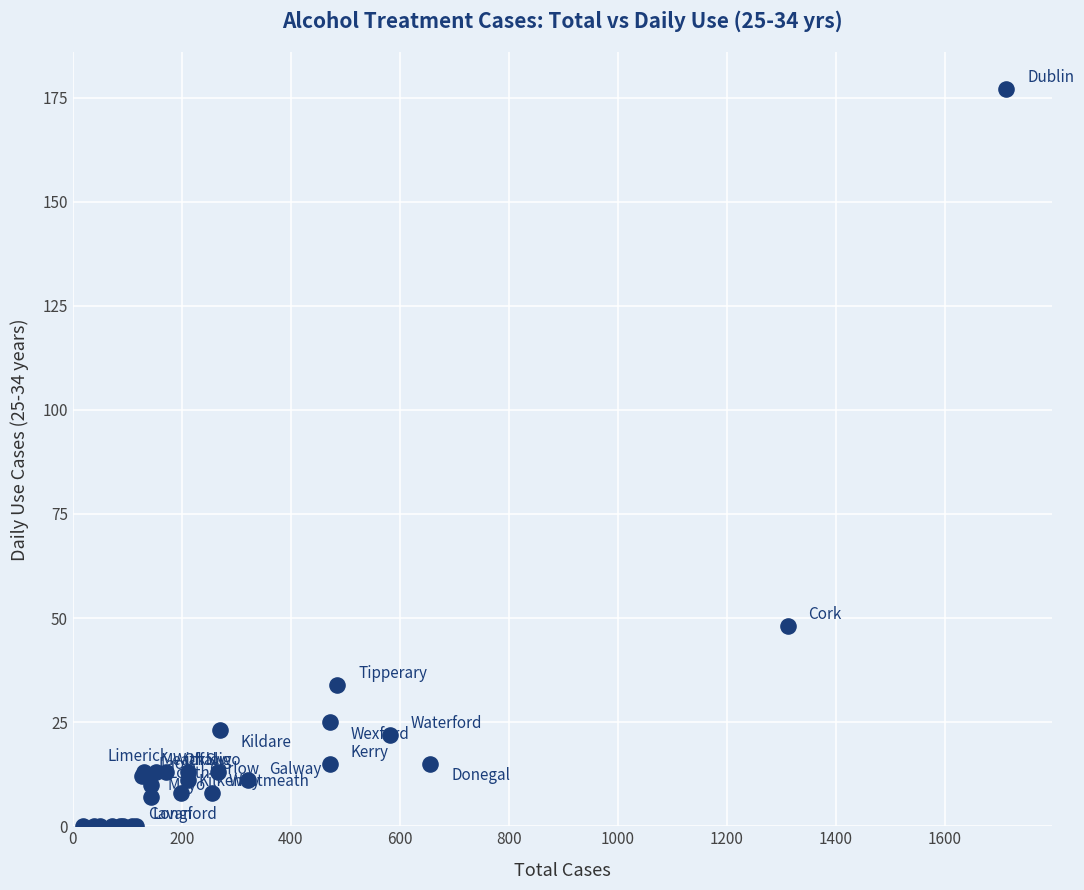

What Y value in the scatter plot is closest to 88?

48